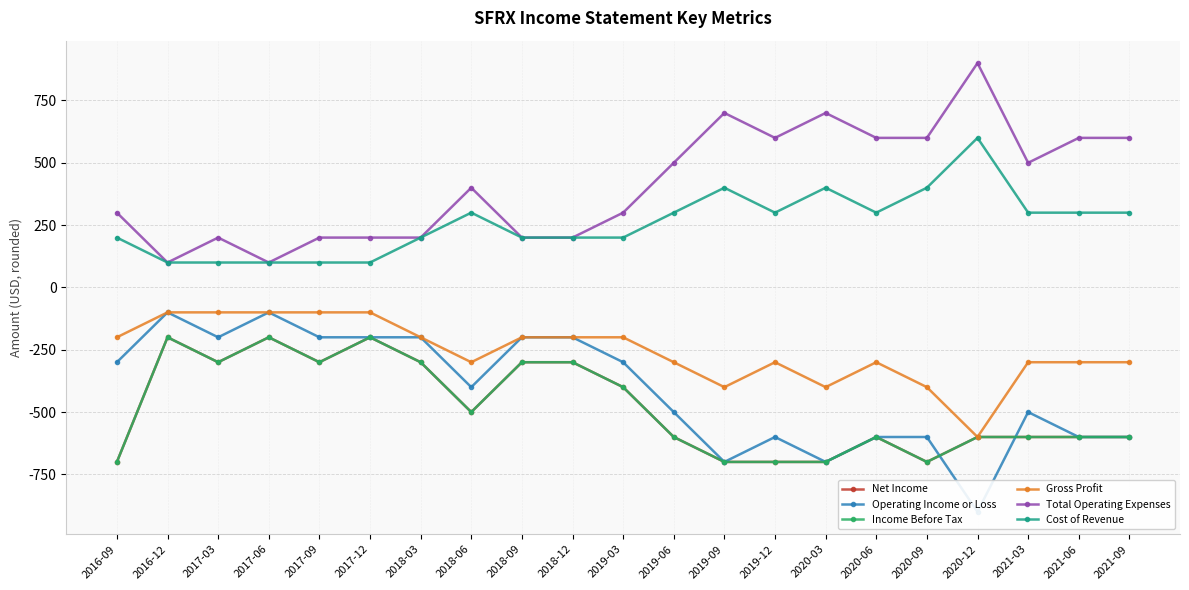

Count the Income Before Tax values in the range -600 to -300.

13